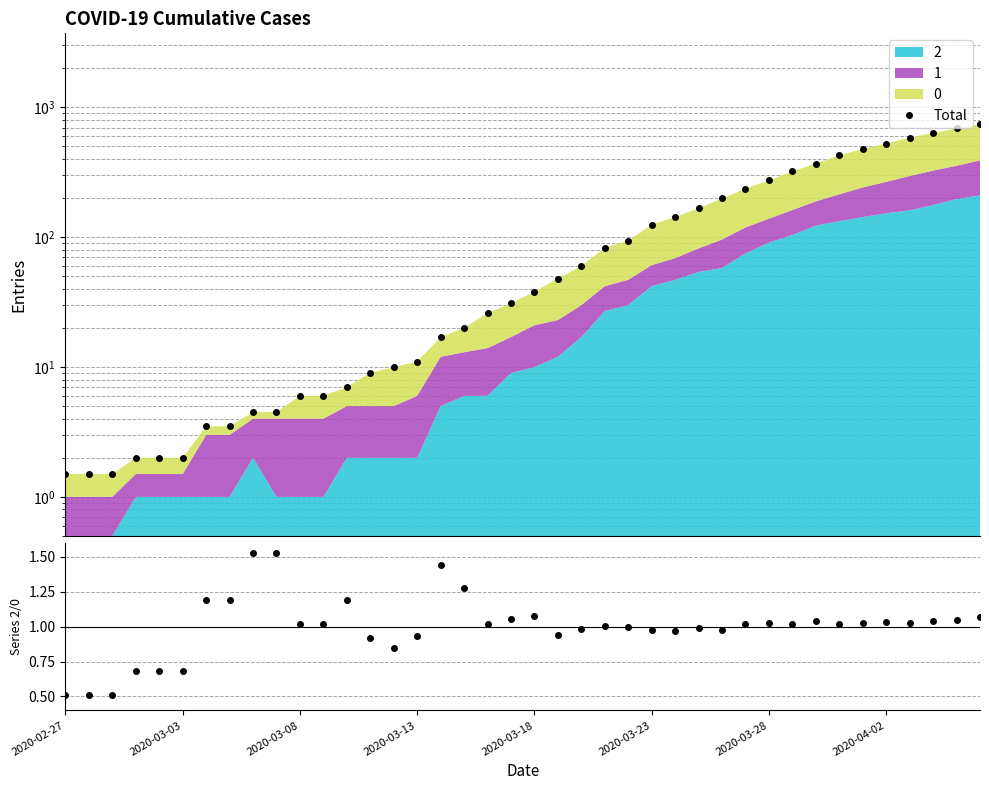

How many lines are shown in the chart?

2